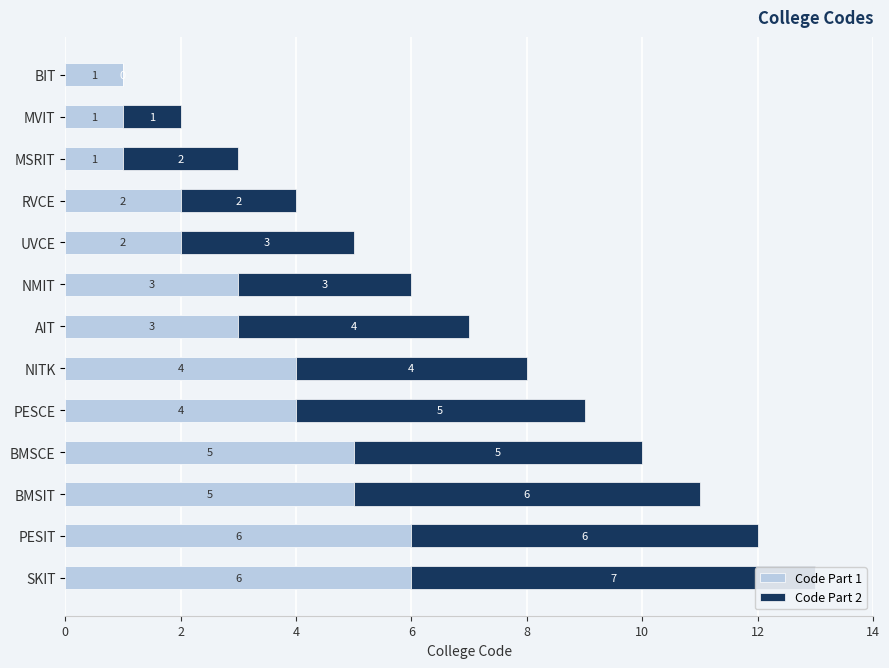

What is the sum of all Code Part 1 values?

43